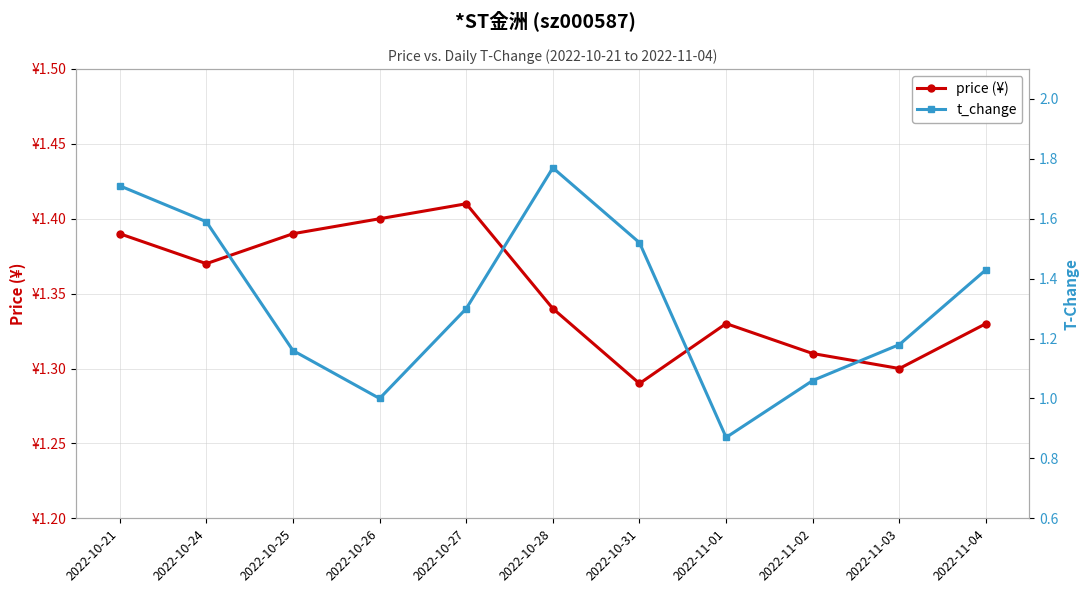

Reading right to left, extract all data points from this chart.

price (¥): 2022-11-04=1.3	2022-11-03=1.3	2022-11-02=1.3	2022-11-01=1.3	2022-10-31=1.3	2022-10-28=1.3	2022-10-27=1.4	2022-10-26=1.4	2022-10-25=1.4	2022-10-24=1.4	2022-10-21=1.4
t_change: 2022-11-04=1.4	2022-11-03=1.2	2022-11-02=1.1	2022-11-01=0.9	2022-10-31=1.5	2022-10-28=1.8	2022-10-27=1.3	2022-10-26=1.0	2022-10-25=1.2	2022-10-24=1.6	2022-10-21=1.7